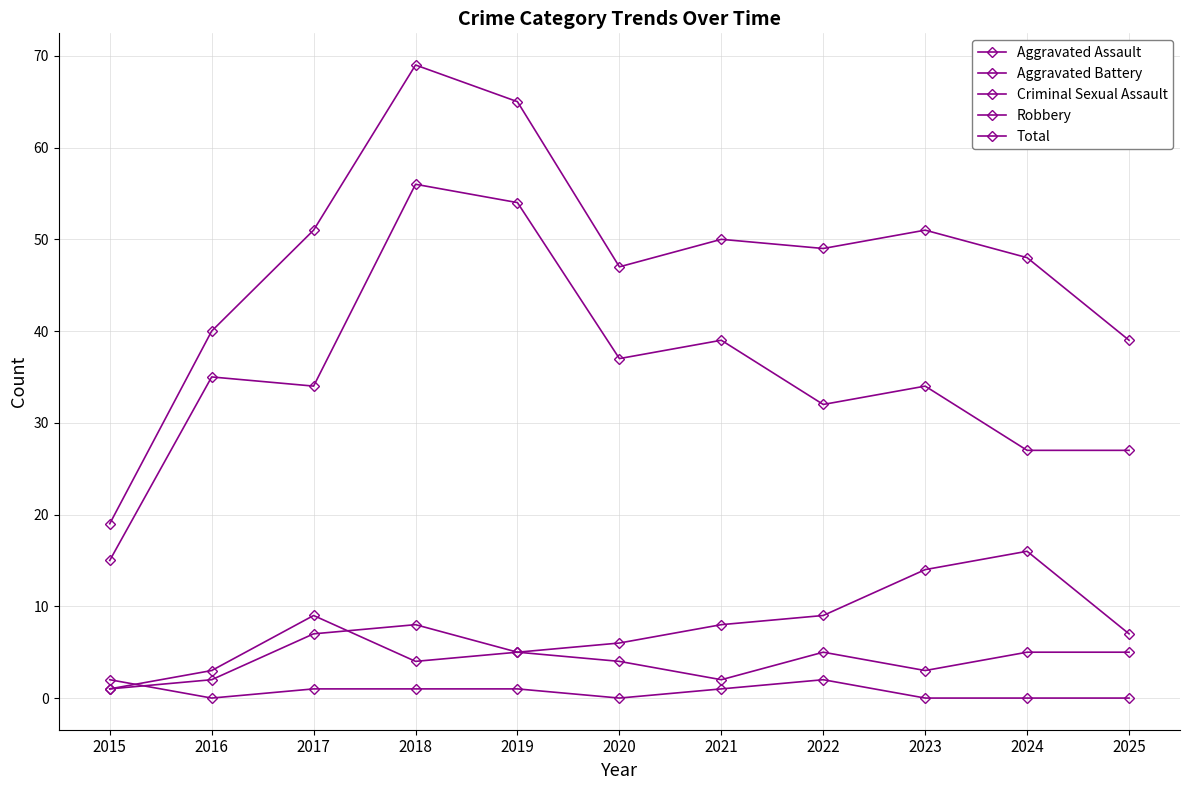

How many interior local valleys does the Criminal Sexual Assault series have?

2